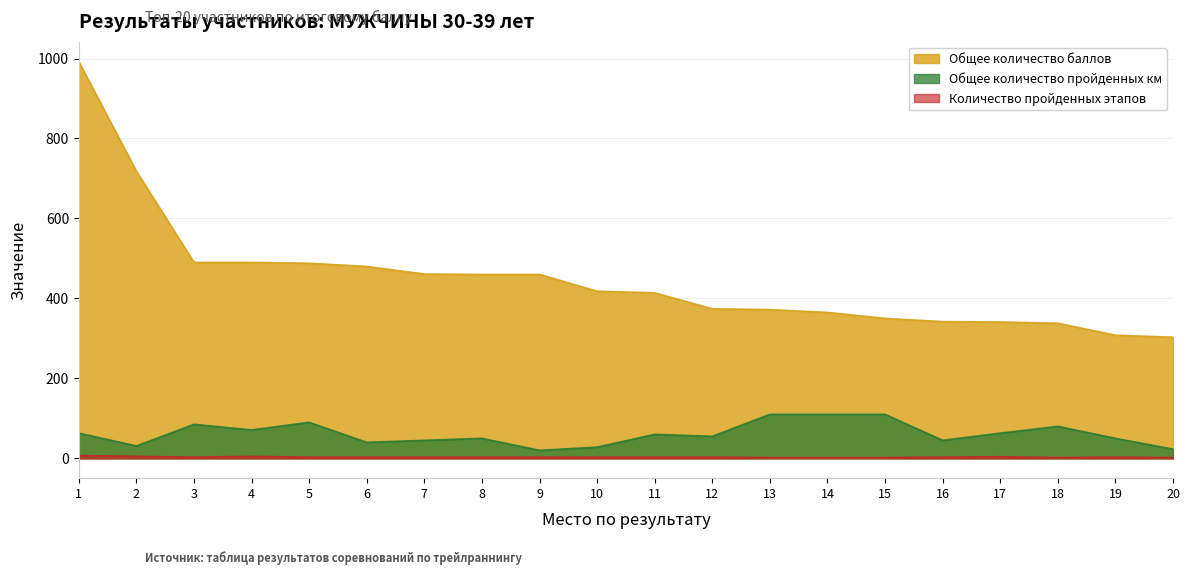

True or false: Количество пройденных этапов and Общее количество пройденных км intersect in this chart.

False